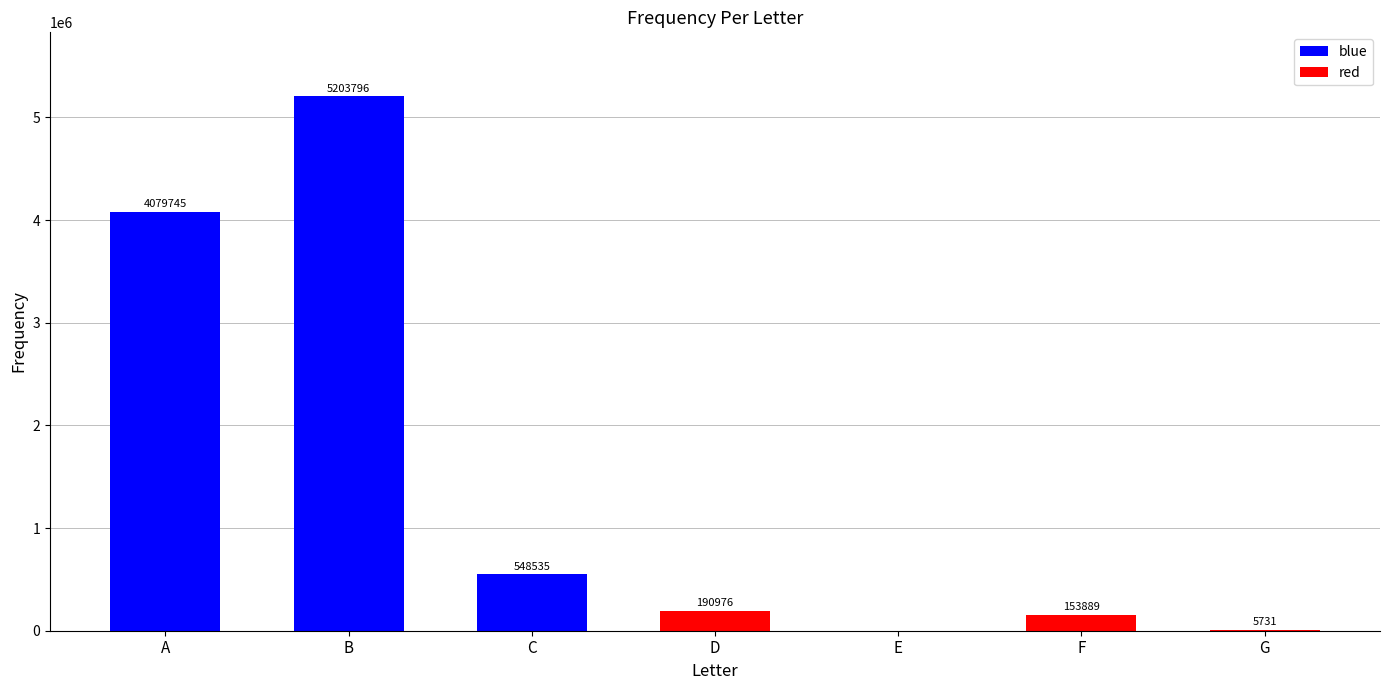

Between F and G, which is larger?

F